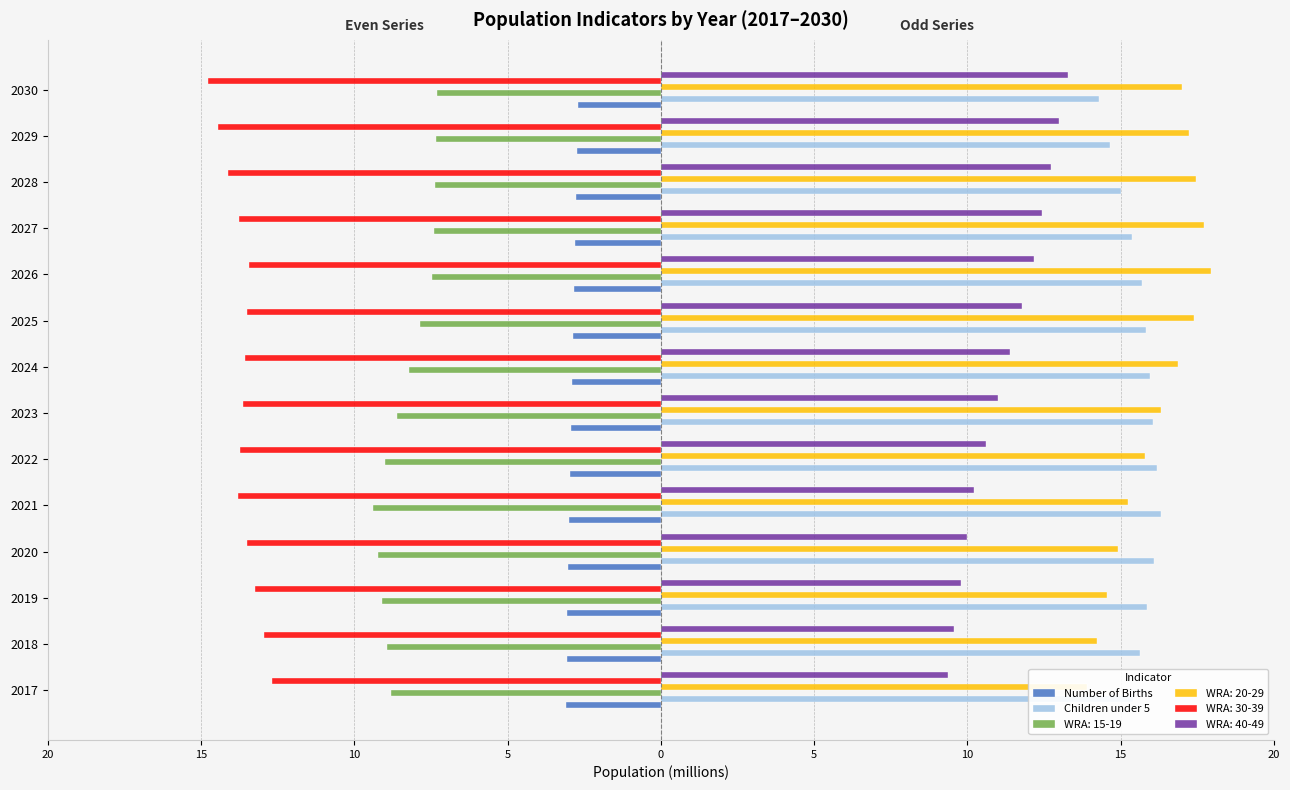

What is the difference between the second highest and second lowest values in the Number of Births series?

0.3